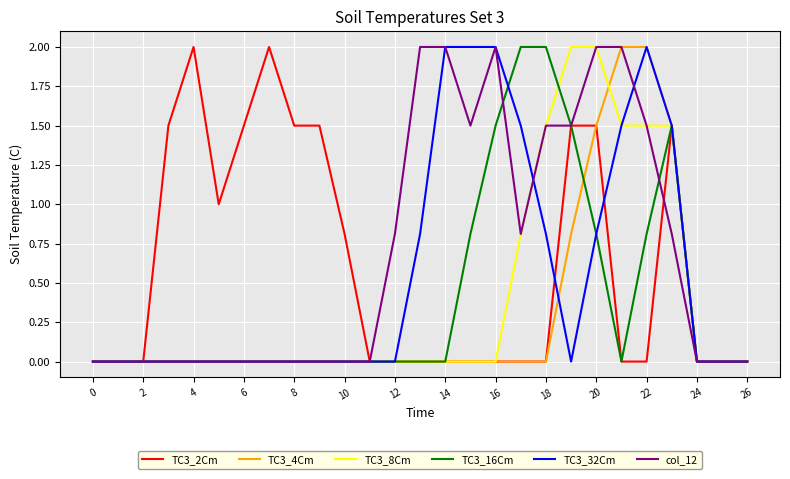

What is the greatest value displayed?

2.0